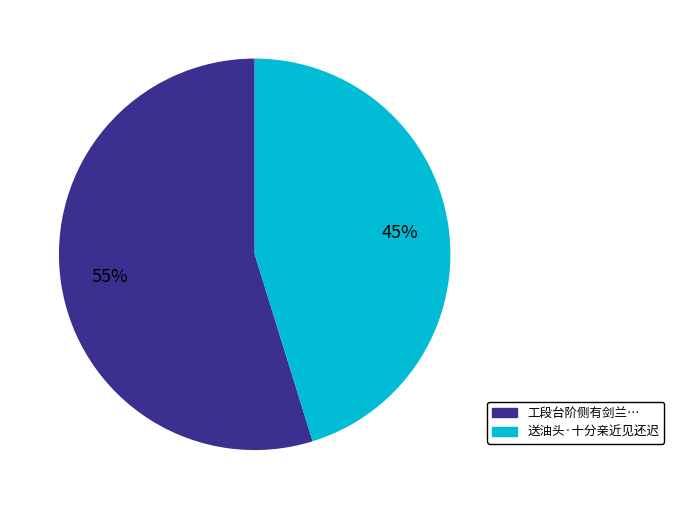

To the nearest percent, what is the difference between the largest and smallest slice percentages?

10%